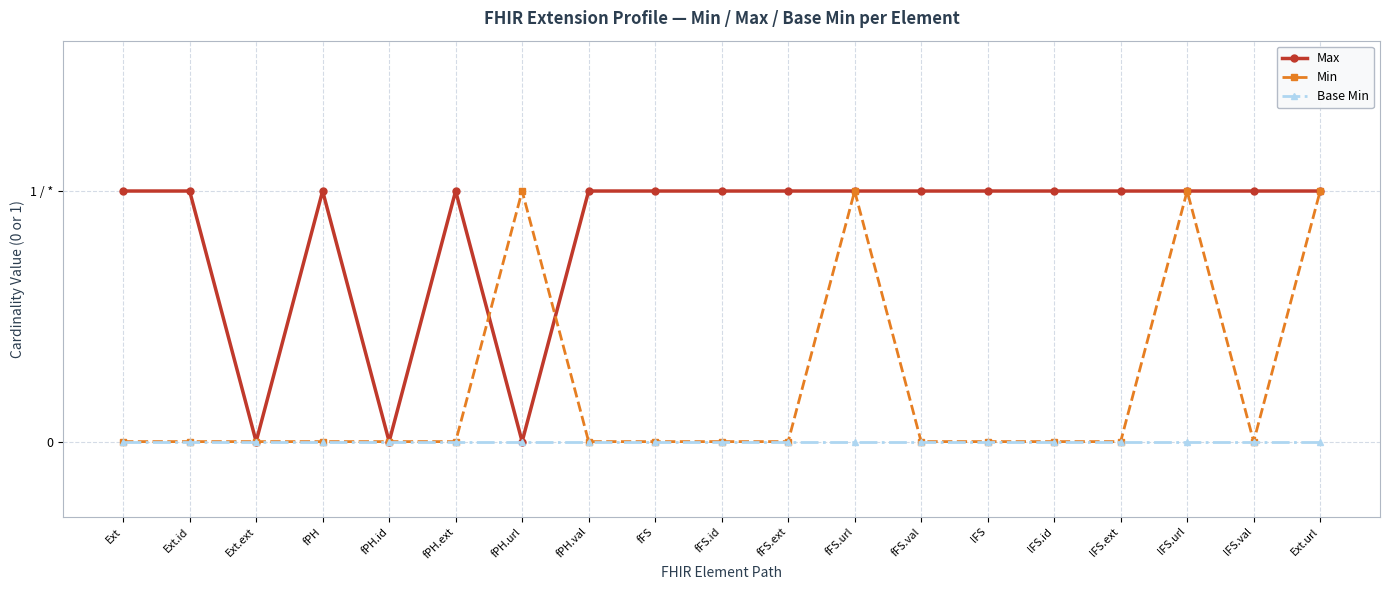

True or false: Base Min and Max cross at least once.

False